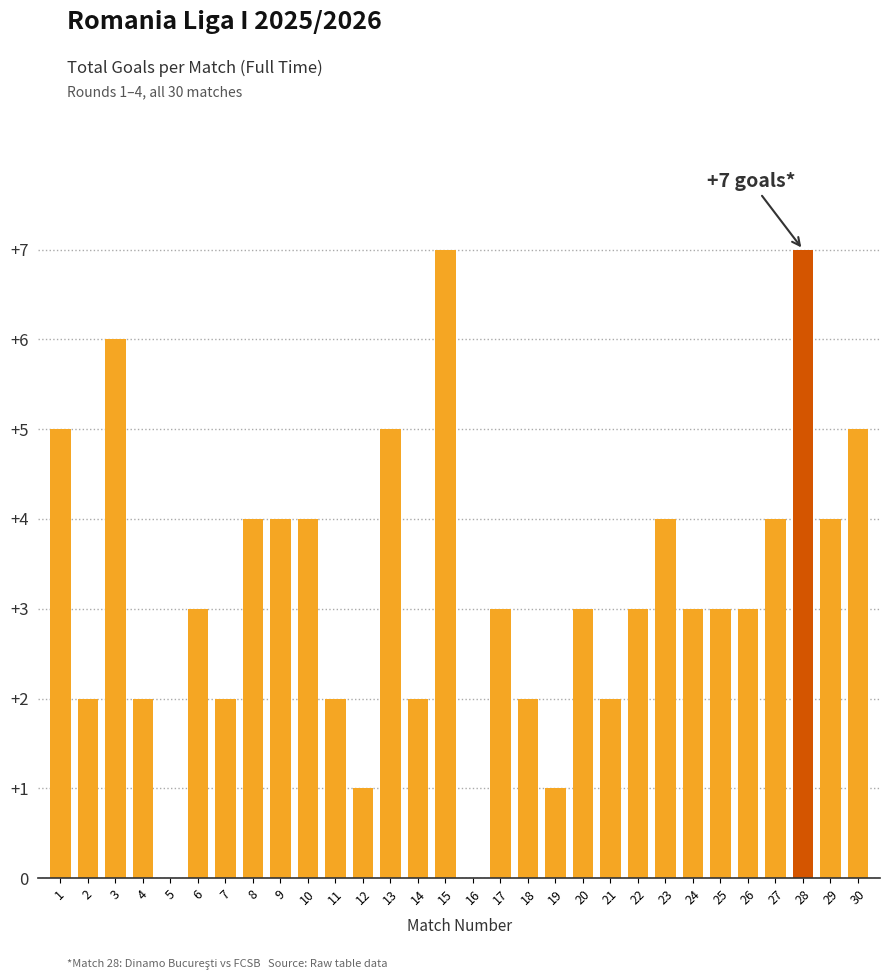

Reading left to right, list all the values displayed in this chart.

1=5	2=2	3=6	4=2	5=0	6=3	7=2	8=4	9=4	10=4	11=2	12=1	13=5	14=2	15=7	16=0	17=3	18=2	19=1	20=3	21=2	22=3	23=4	24=3	25=3	26=3	27=4	28=7	29=4	30=5